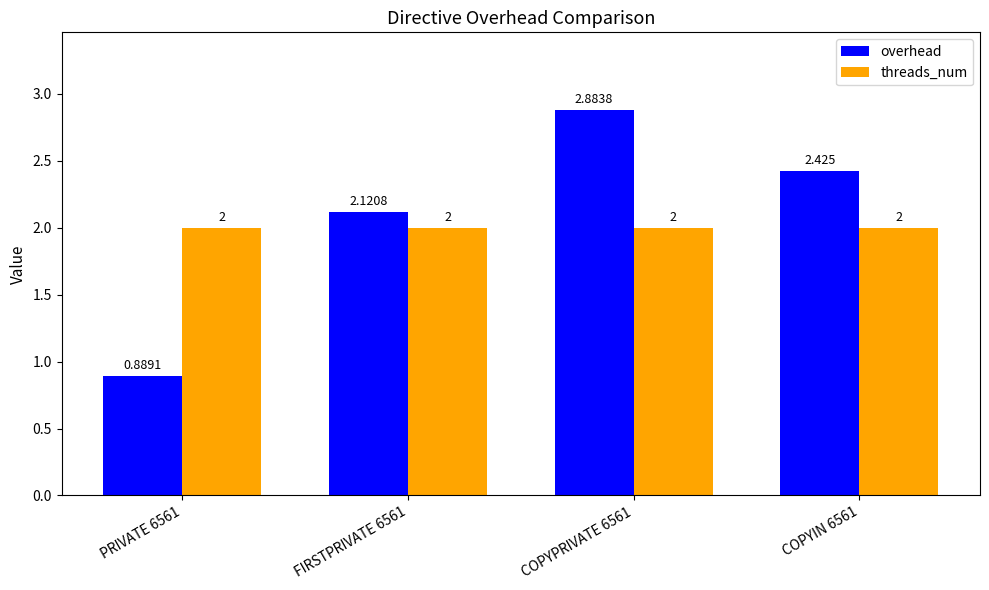

What is the total value across all series at COPYIN 6561?

4.4